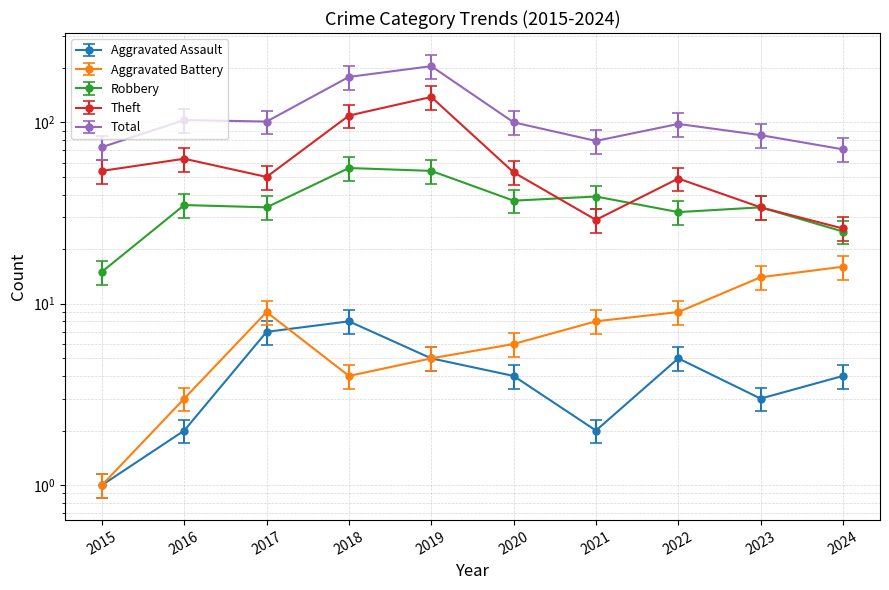

Is the value of Aggravated Assault at 2024 greater than the value of Total at 2020?

No